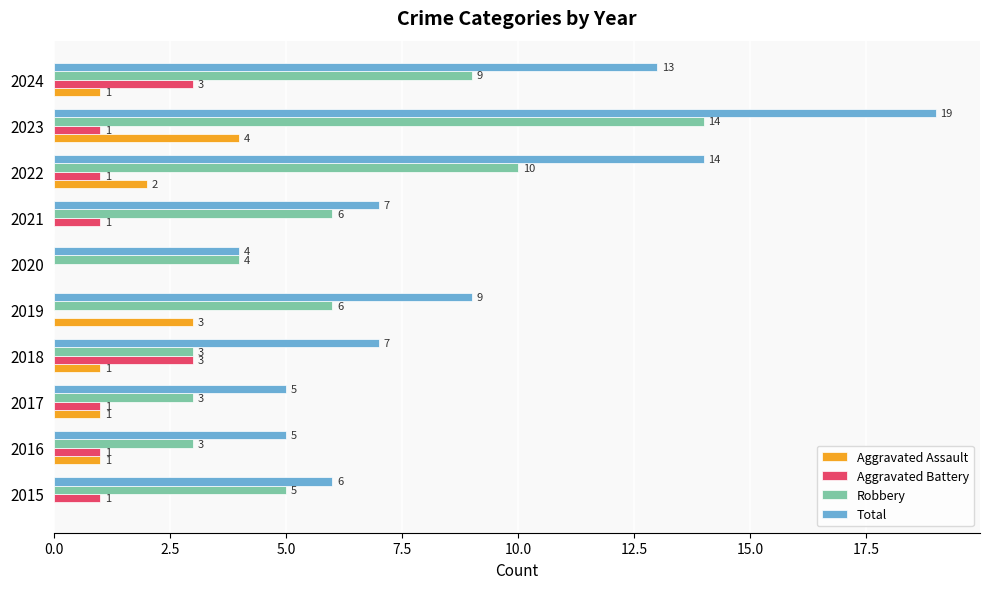

At which category is the sum across all series the highest?

2023